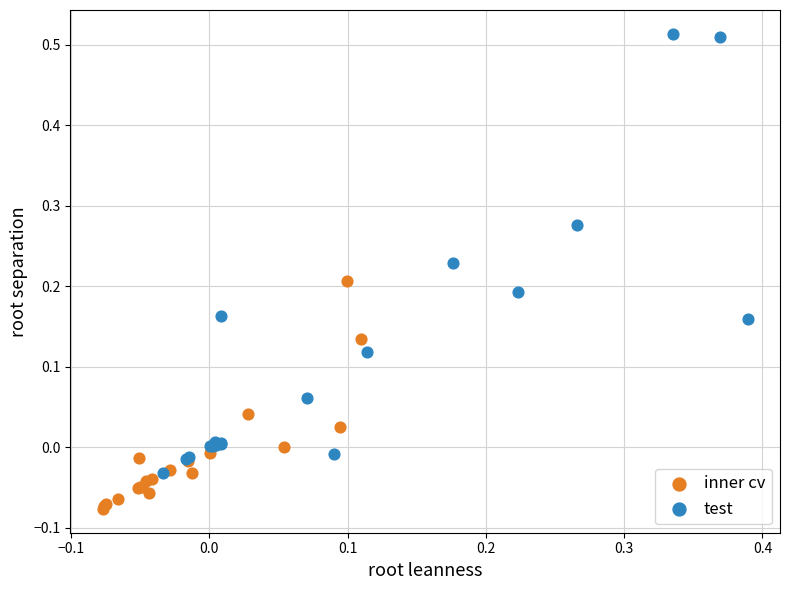

Which series reaches the maximum Y coordinate?

test